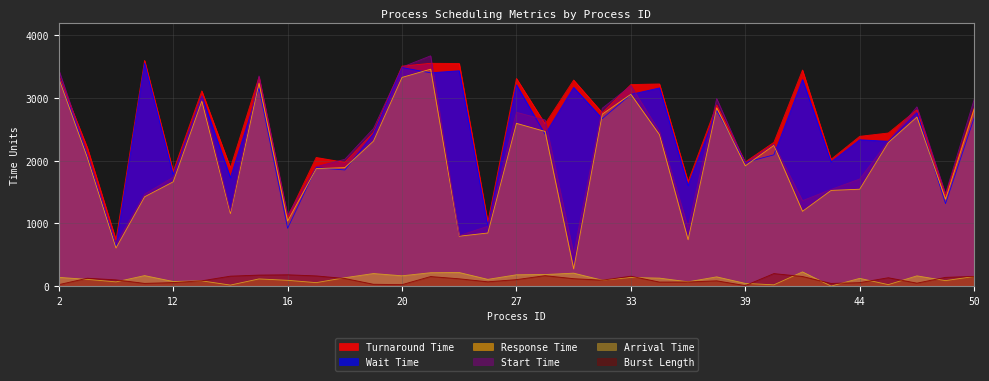

Where does the Arrival Time series first go above 123?

2